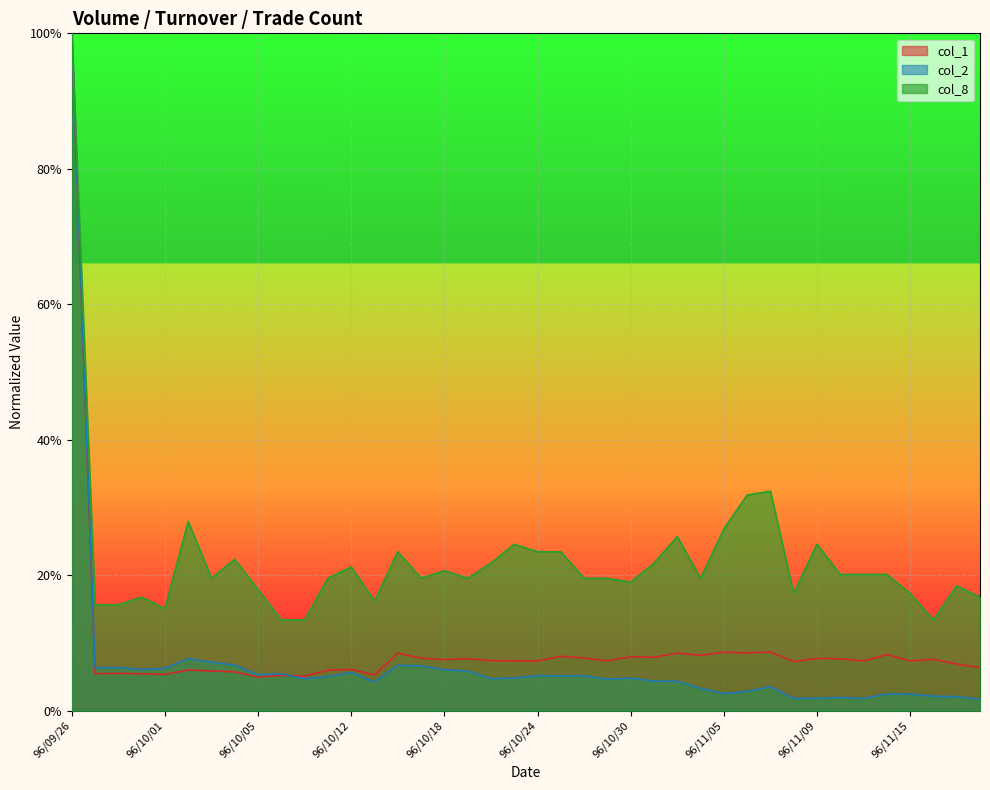

What is the total value across all series at 96/10/31?

0.3